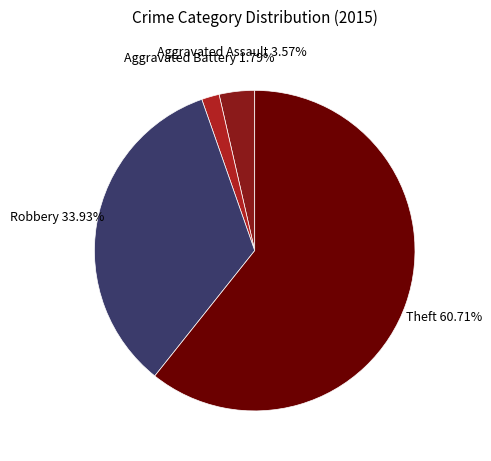

Rank the categories by value from highest to lowest.

Theft, Robbery, Aggravated Assault, Aggravated Battery